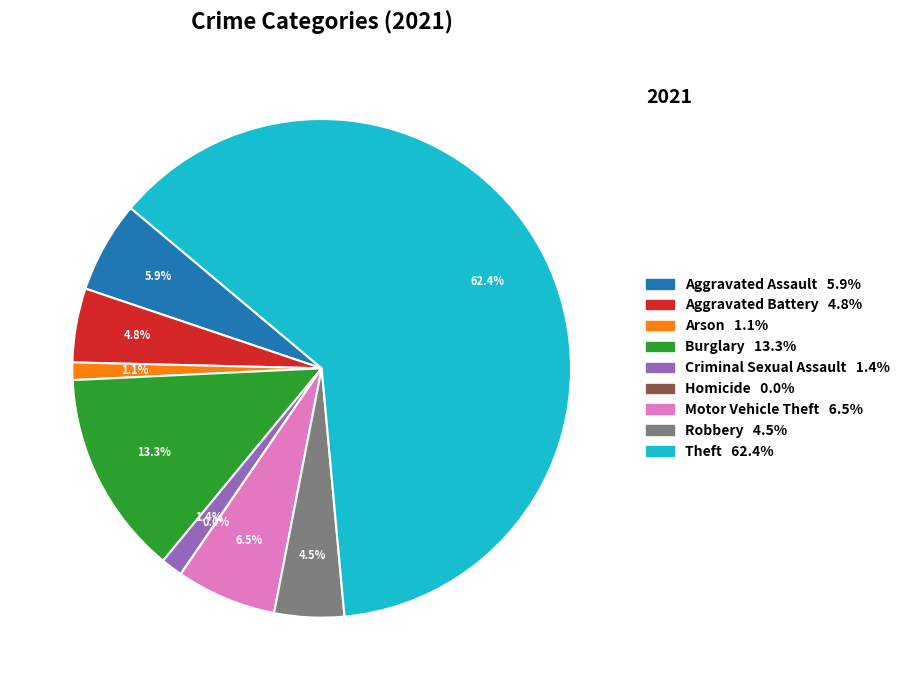

What is the ratio of the value at Burglary to the value at Aggravated Assault?

2.2